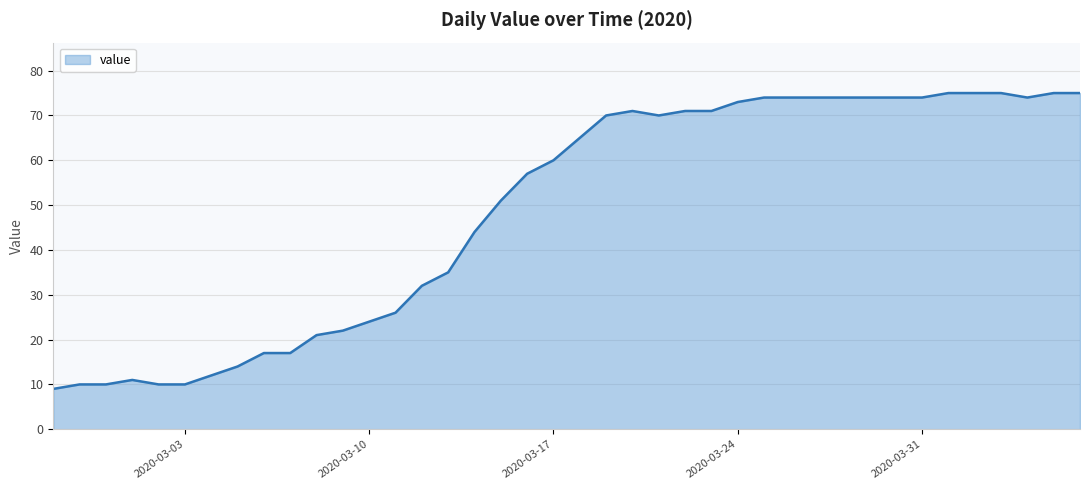

What is the minimum value shown in the chart?

9